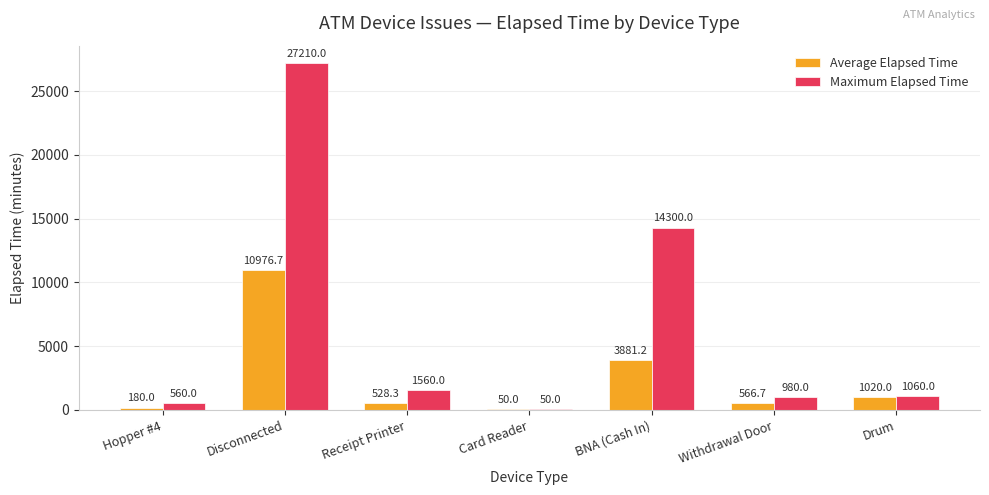

What is the total value across all series at Hopper #4?

740.0